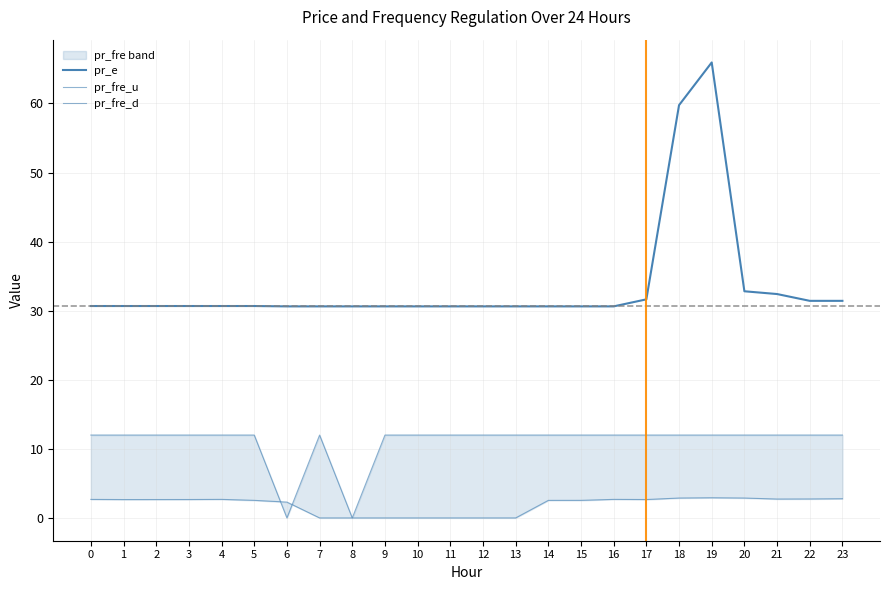

What are all the series names shown in the legend?

pr_e, pr_fre_u, pr_fre_d